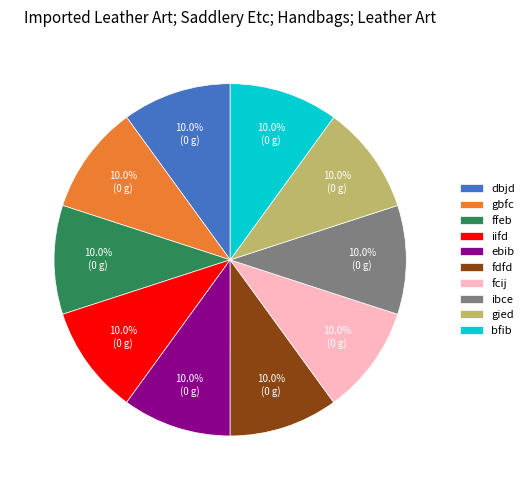

How many slices are in this pie chart?

10